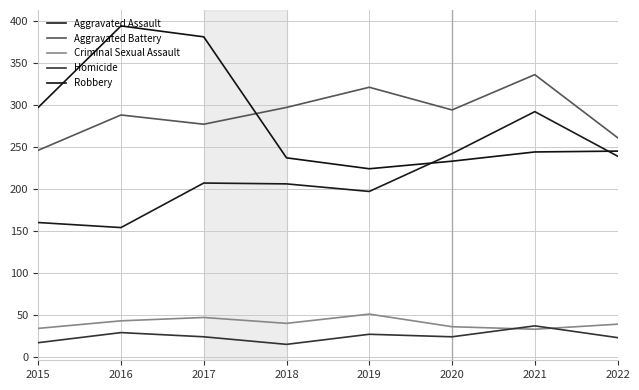

The Homicide series shows 37 at 2021. True or false?

True